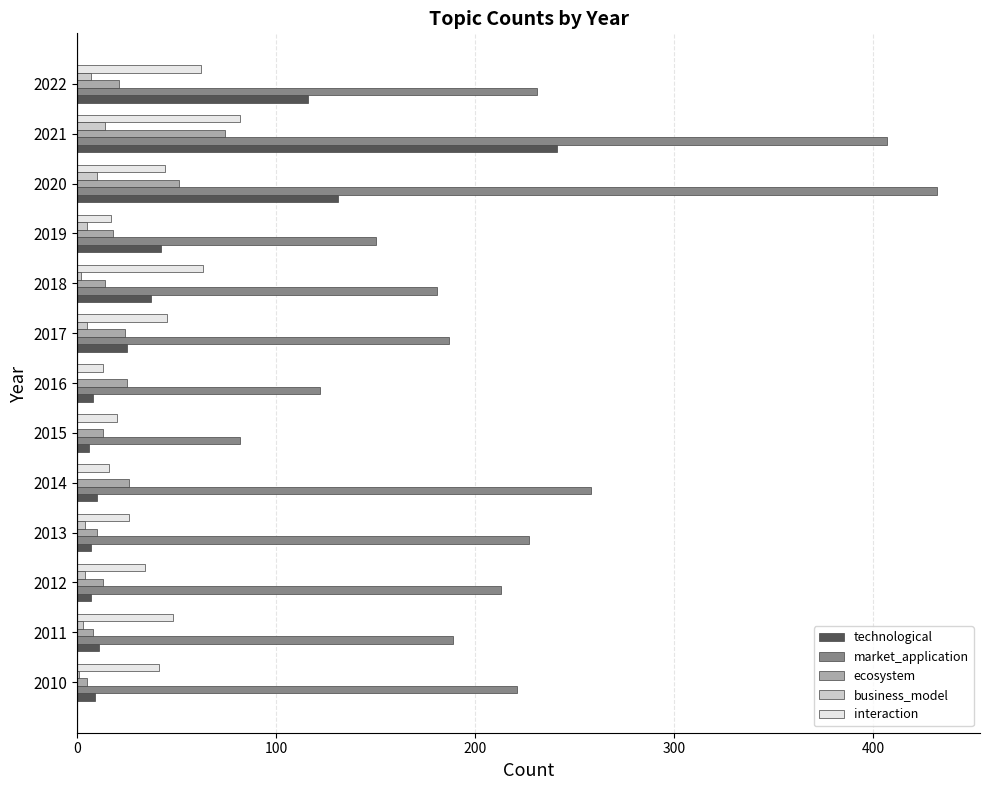

Which series has the largest total across all categories?

market_application